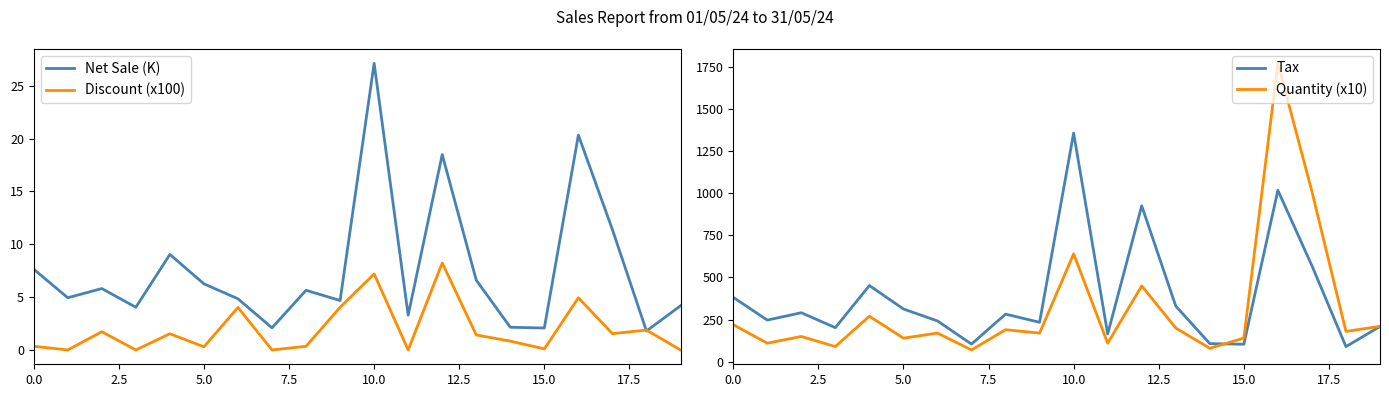

What is the minimum value for Net Sale (K)?

1.8